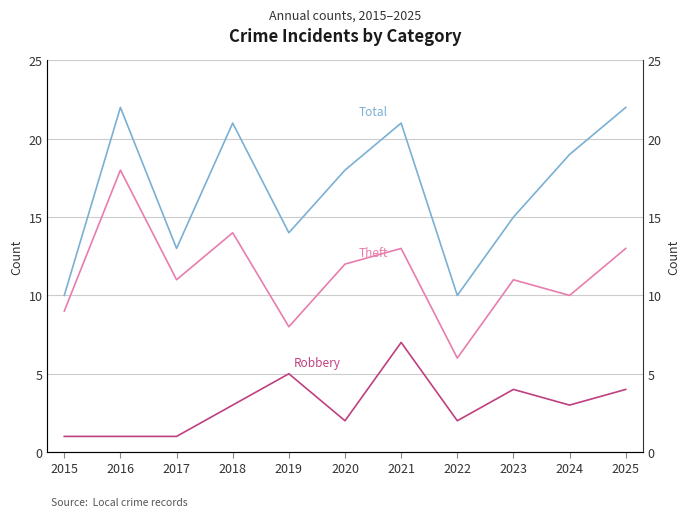

Count the number of categories in the chart.

11